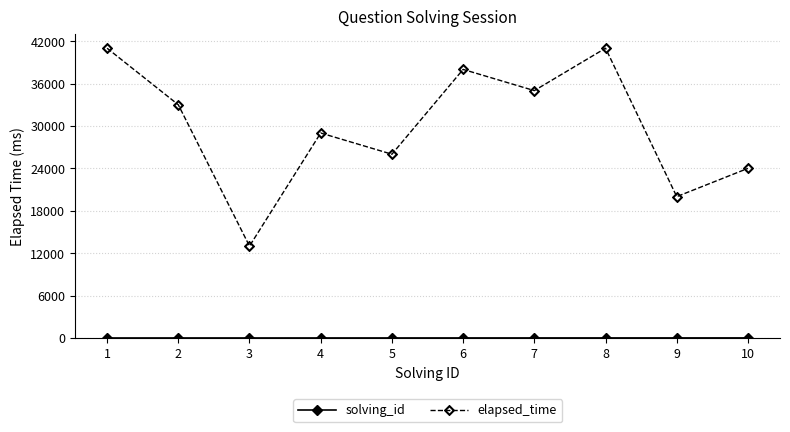

What is the difference between the maximum and second lowest values in the elapsed_time series?

21000